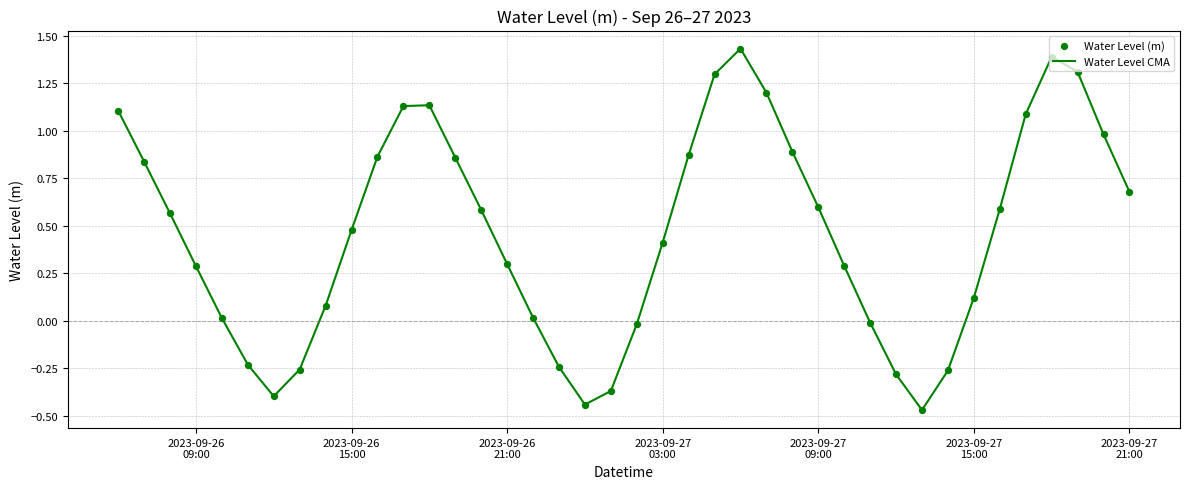

What is the difference between the maximum and minimum values?

1.9